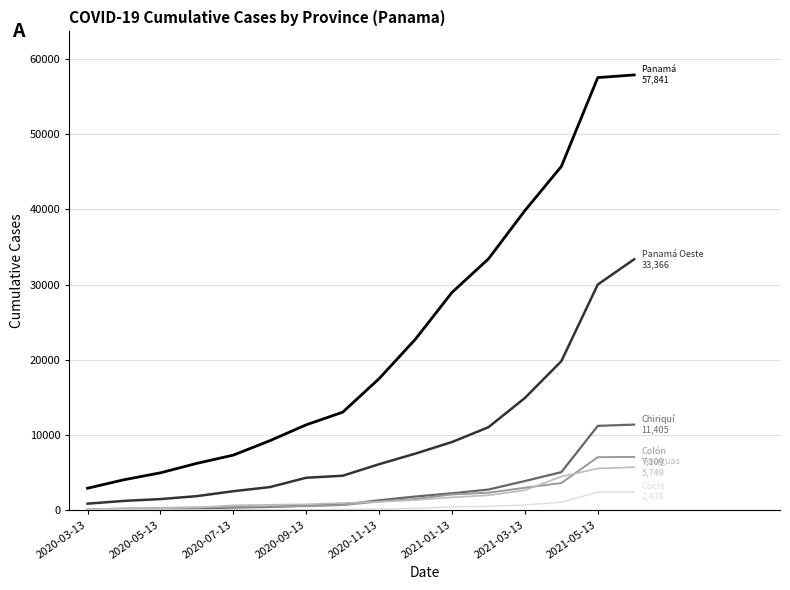

What is the greatest value displayed?

57841